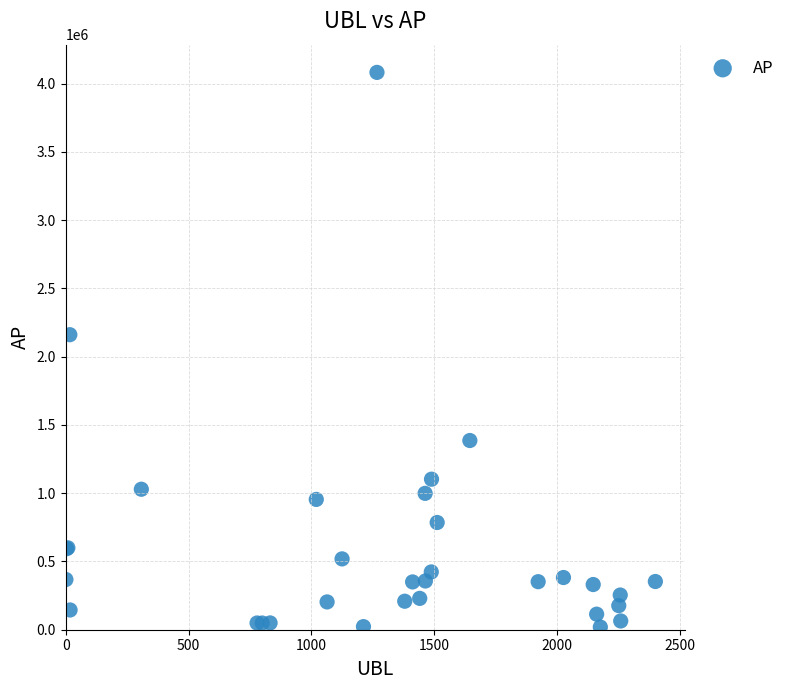

What Y value in the scatter plot is closest to 2051126?

2161135